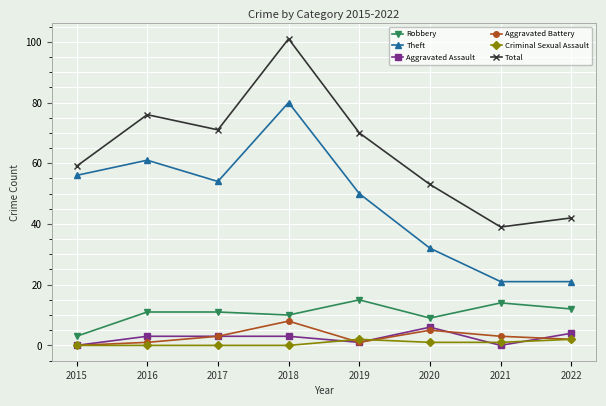

Which series changed the most between 2015 and 2016?

Total